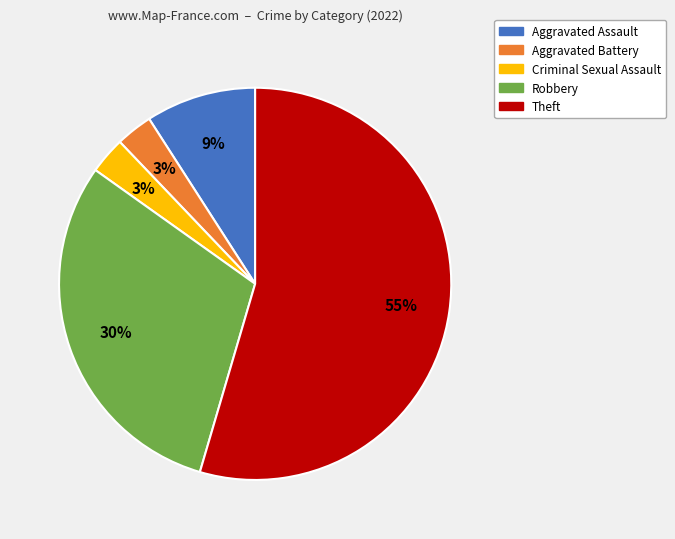

What percentage is the Aggravated Assault slice, to the nearest percent?

9%